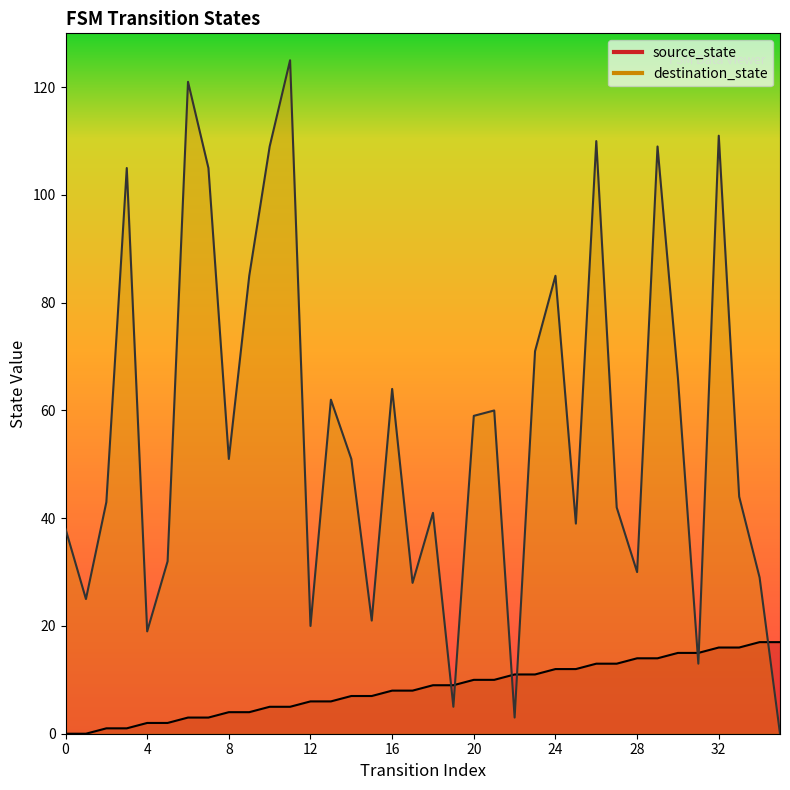

What is the difference between the maximum and second lowest values in the destination_state series?

122